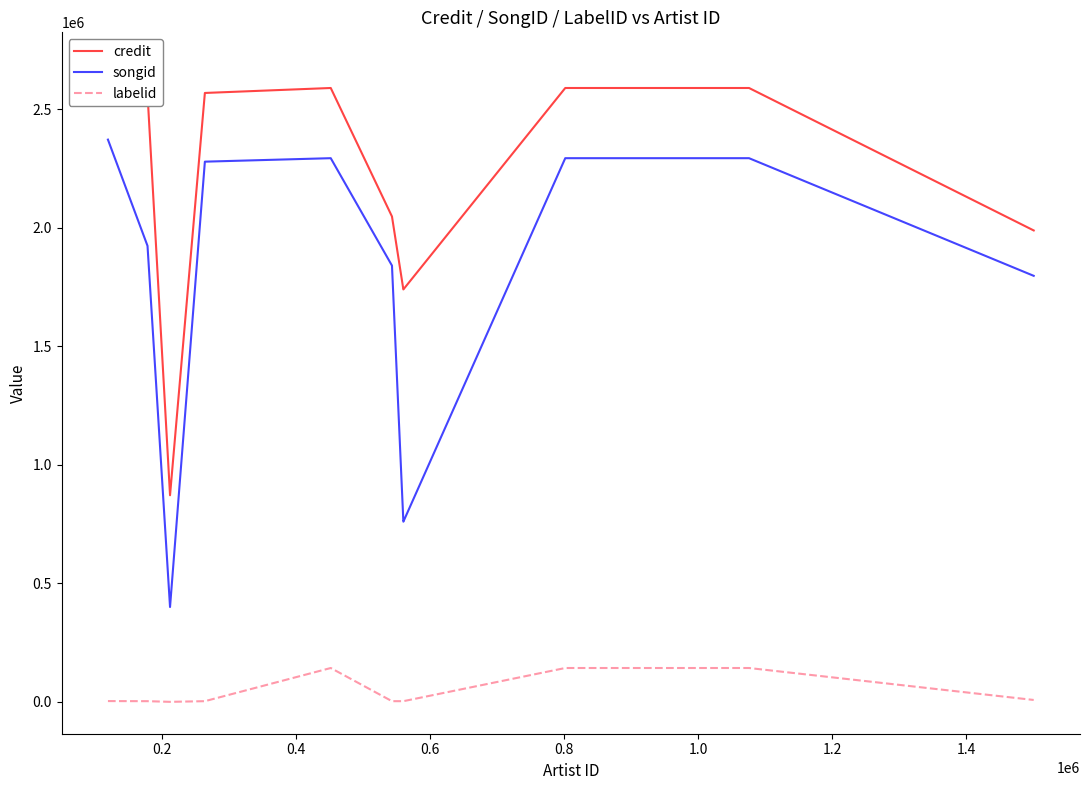

What is the sum of all songid values?

21305523